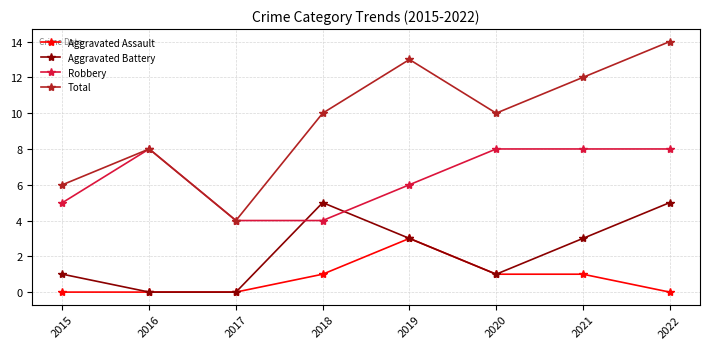

Does the chart display data point markers on the line(s)?

Yes